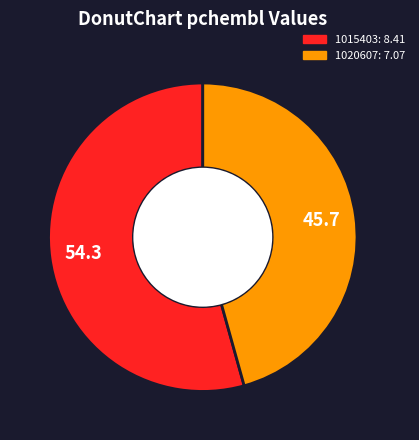

Do 1020607 and 1015403 together represent more than half of the pie?

Yes